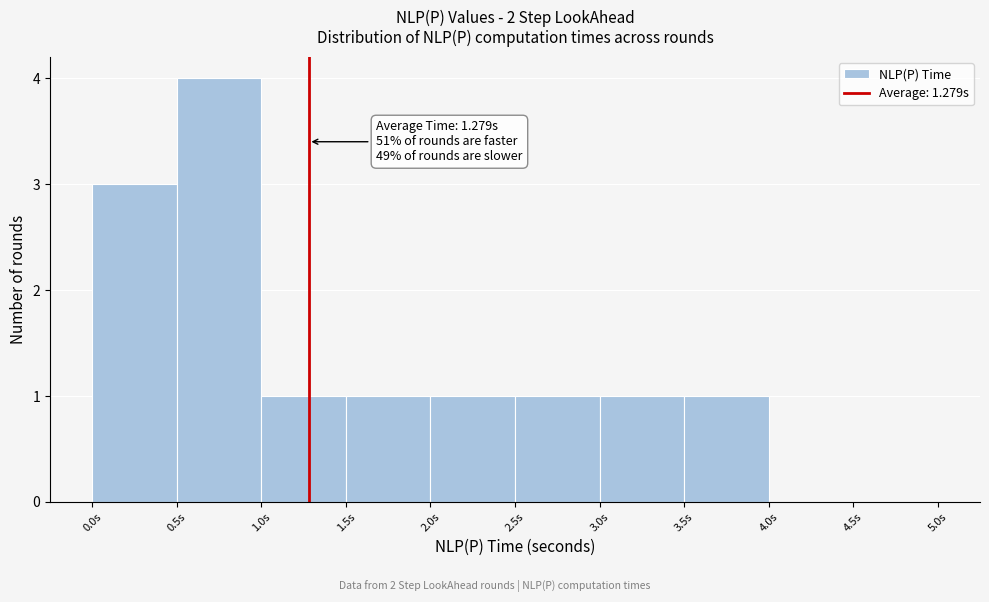

Over which range of the x-axis is the bar tallest?

0.5 to 1.0